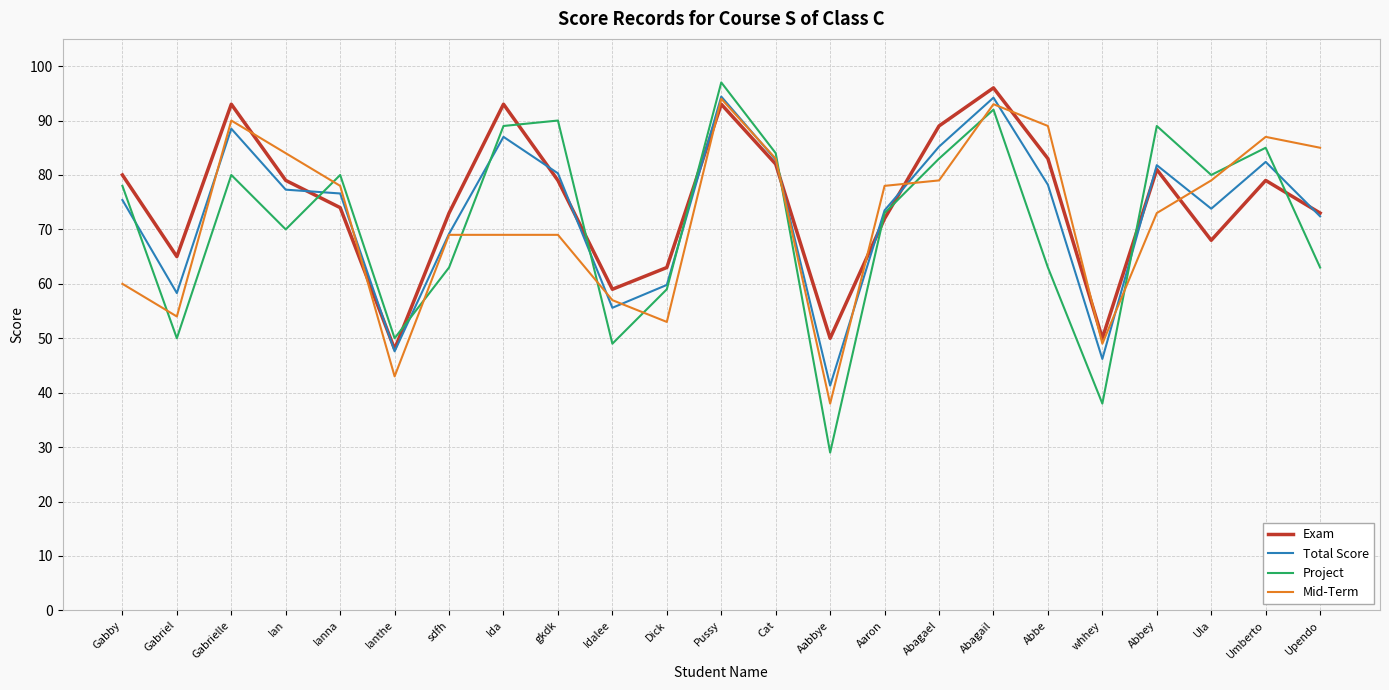

The value of Project at sdfh is 63.0. True or false?

True